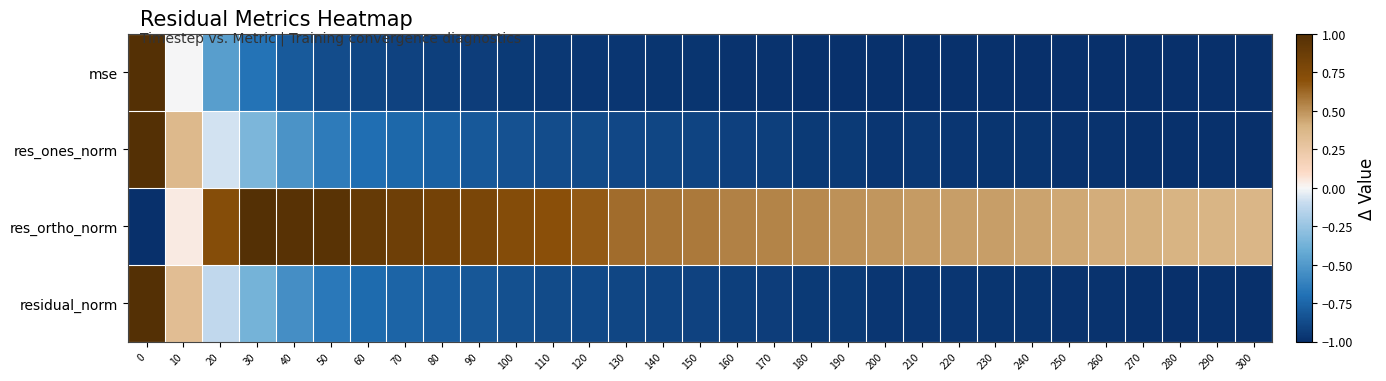

Between 170 and 220, which series saw the biggest shift?

res_ortho_norm